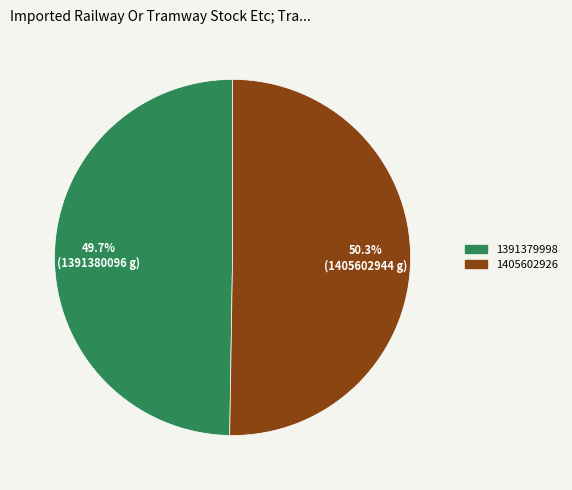

Which slice is the largest?

1405602926